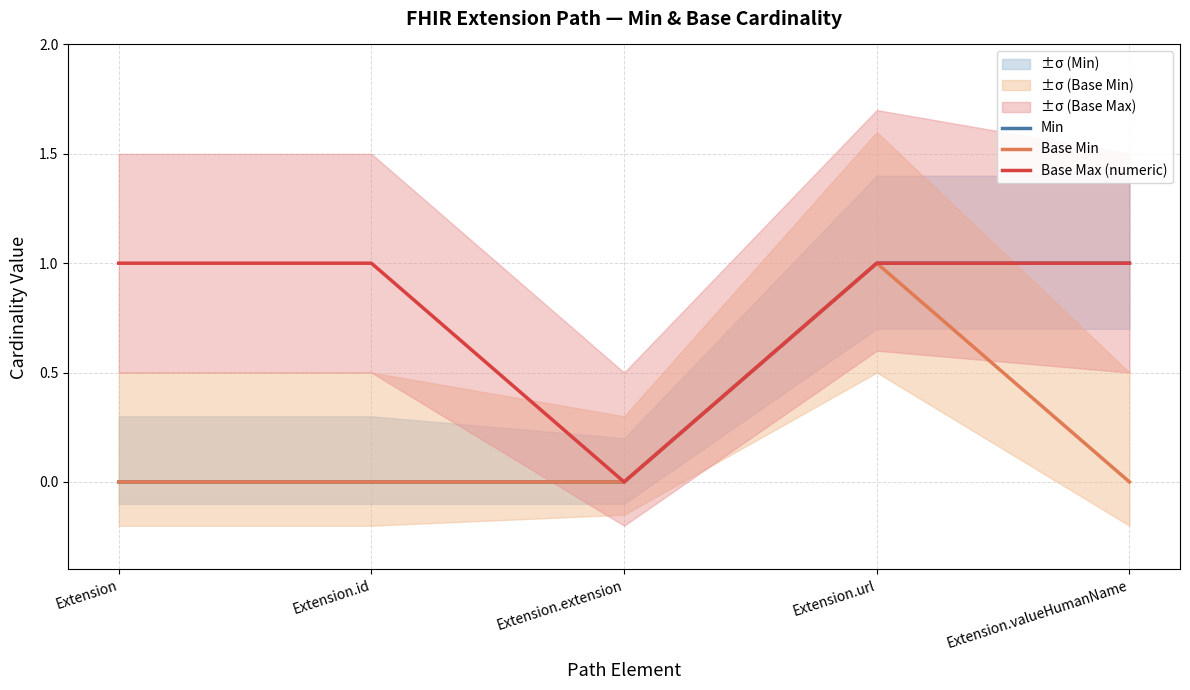

What is the value of the Base Min point at the 4th from the left?

1